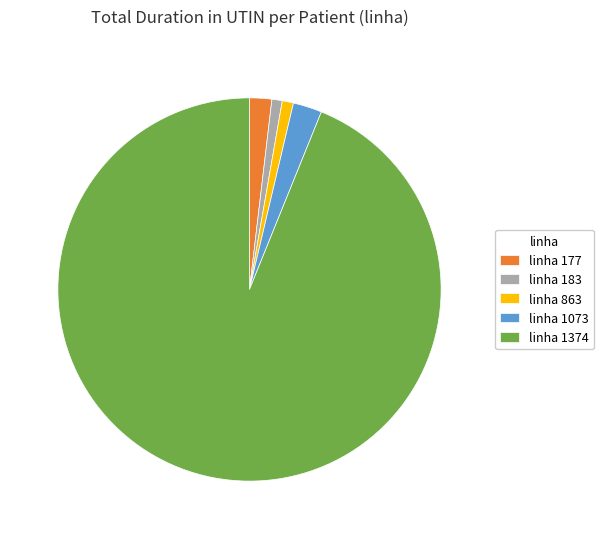

Count the number of slices in the pie.

5